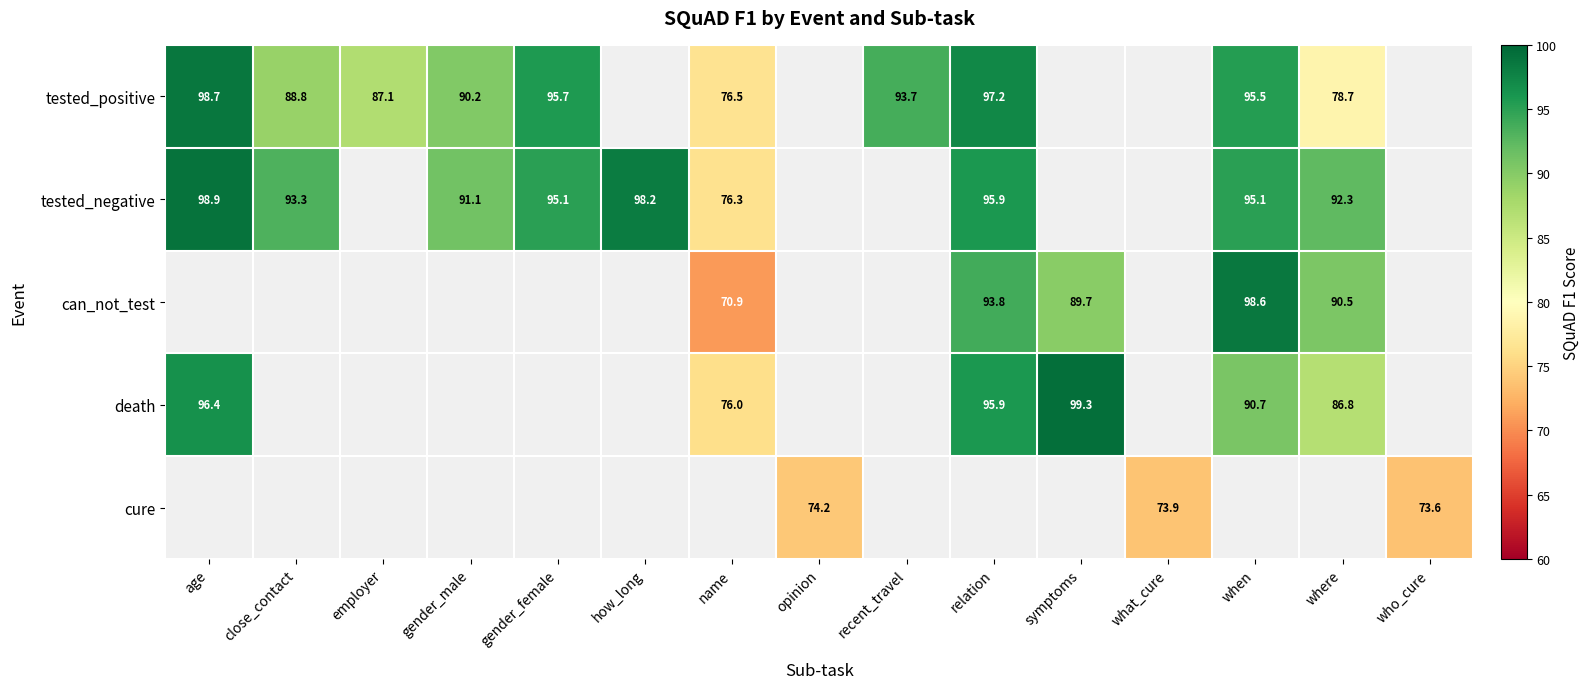

What is the sum of the tested_negative values at age and close_contact?

192.2